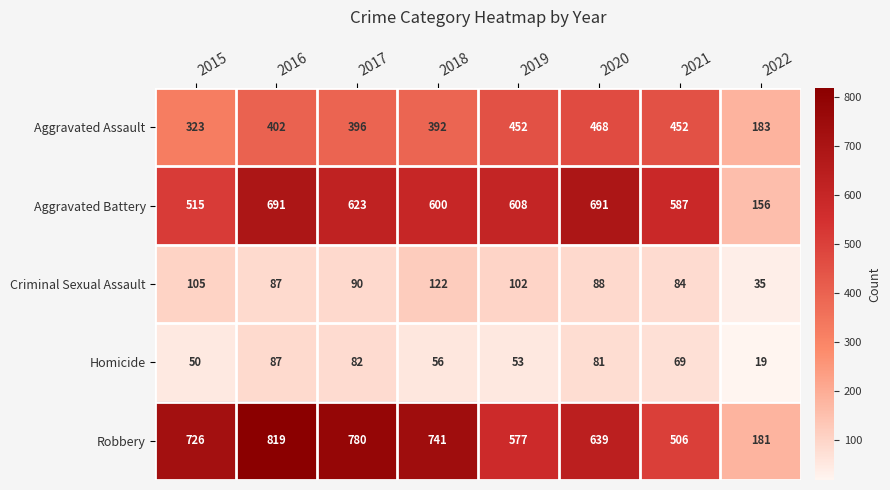

What is the sum of the Robbery values at 2016 and 2020?

1458